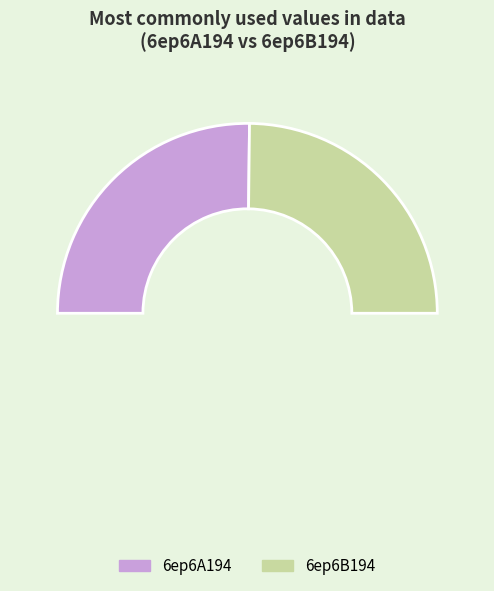

How many slices are in this pie chart?

3